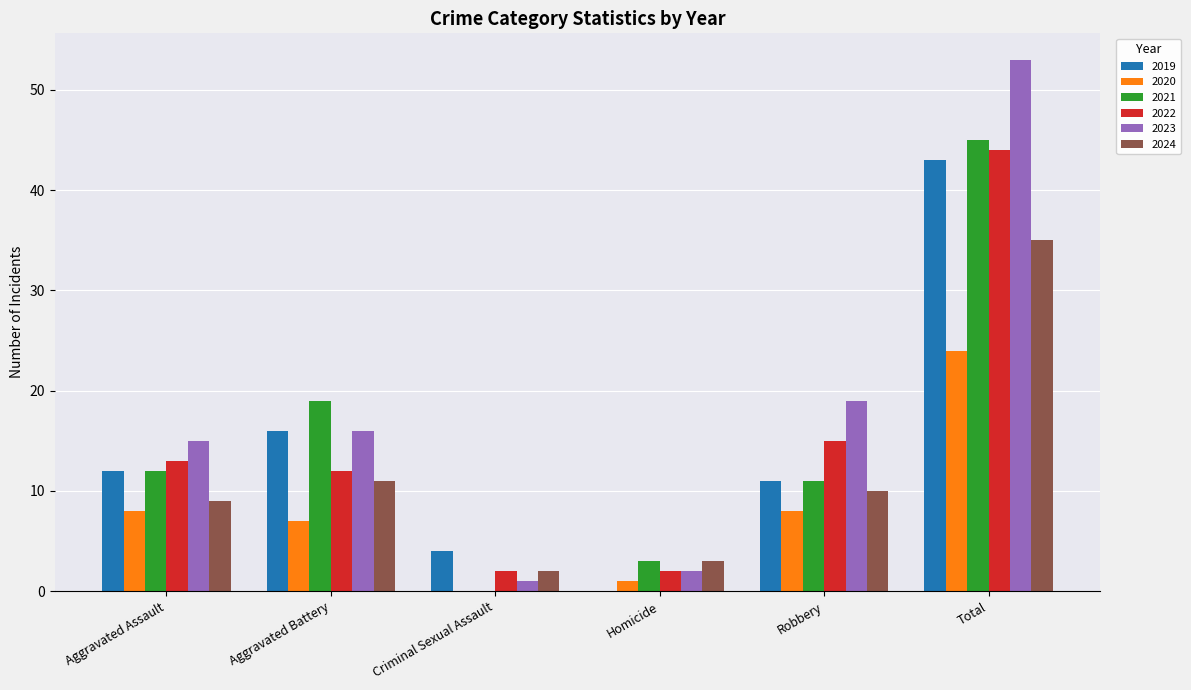

Which label corresponds to the largest value in the chart?

Total